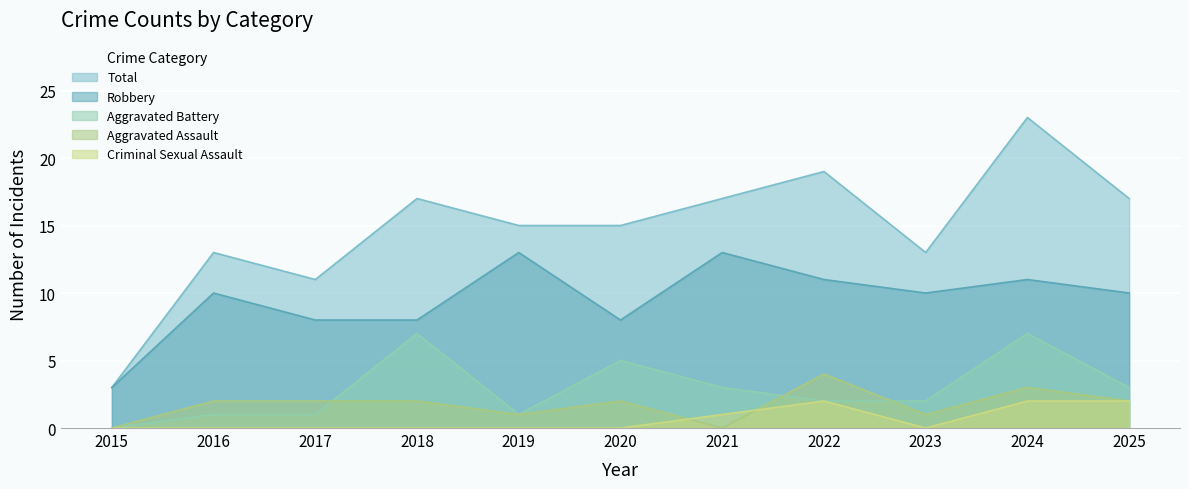

At which category is the sum across all series the highest?

2024